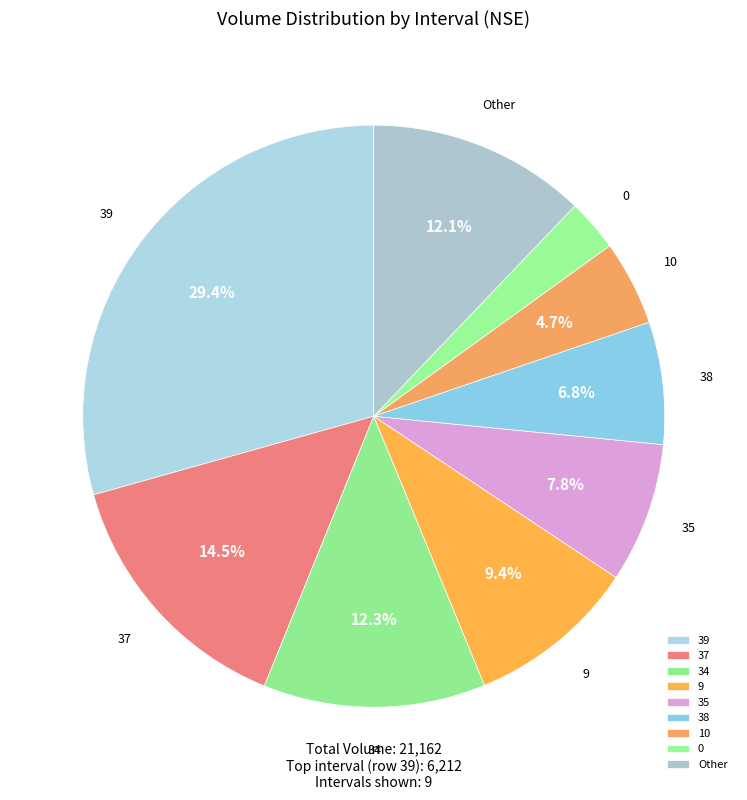

How many segments does this pie chart have?

9